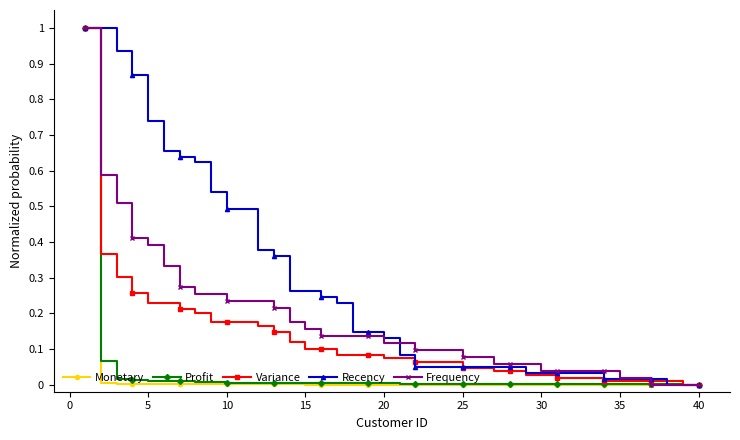

Count the number of data series in this chart.

5